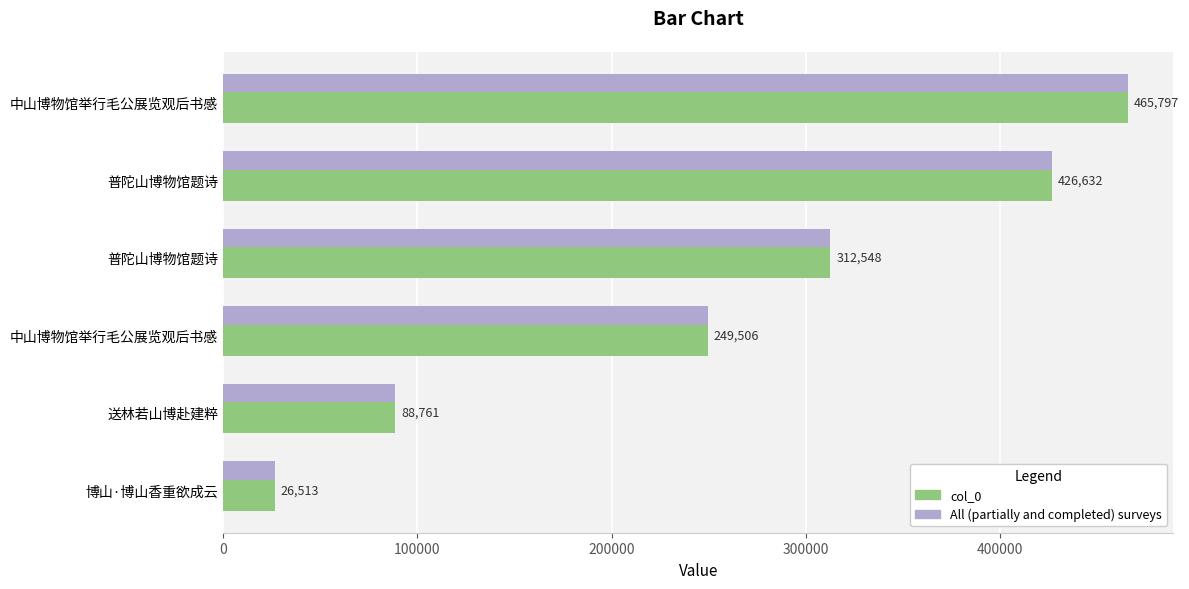

What are all the series names shown in the legend?

col_0, All (partially and completed) surveys